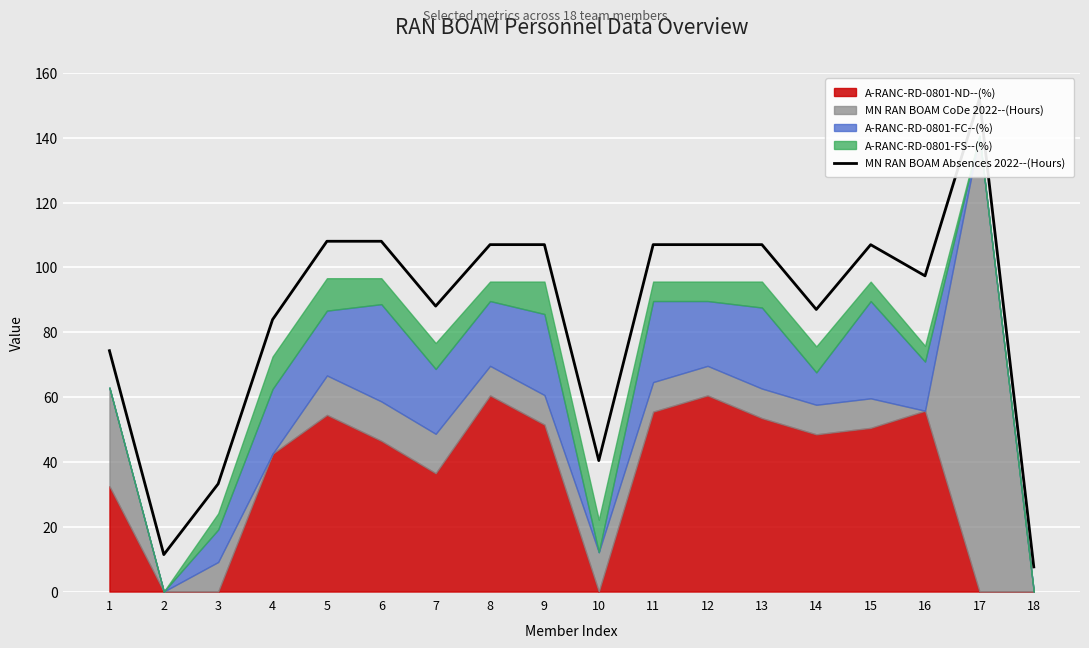

Is it true that the value at 1 is 74.3?

True